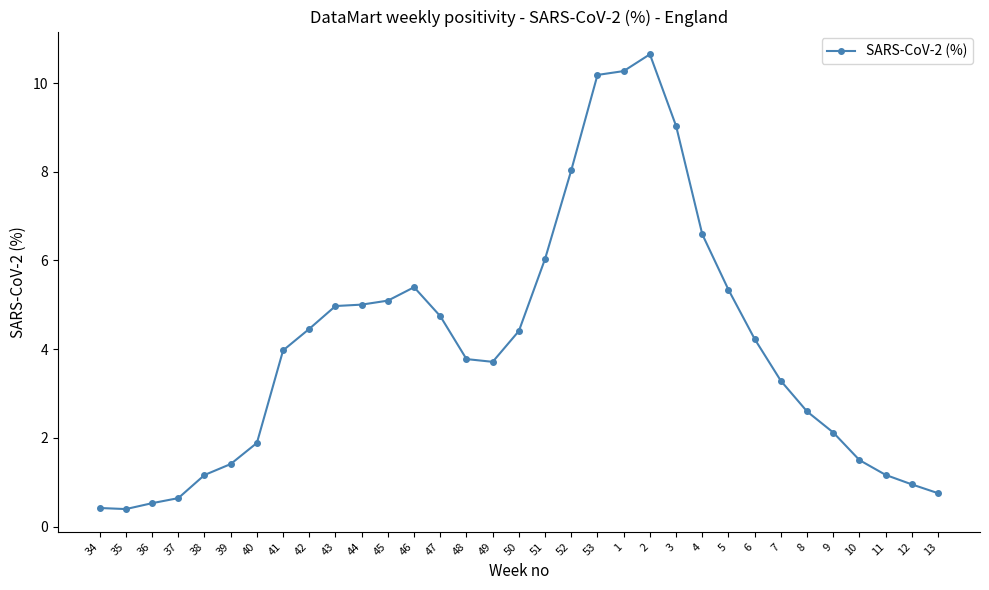

What is the average value?

4.1